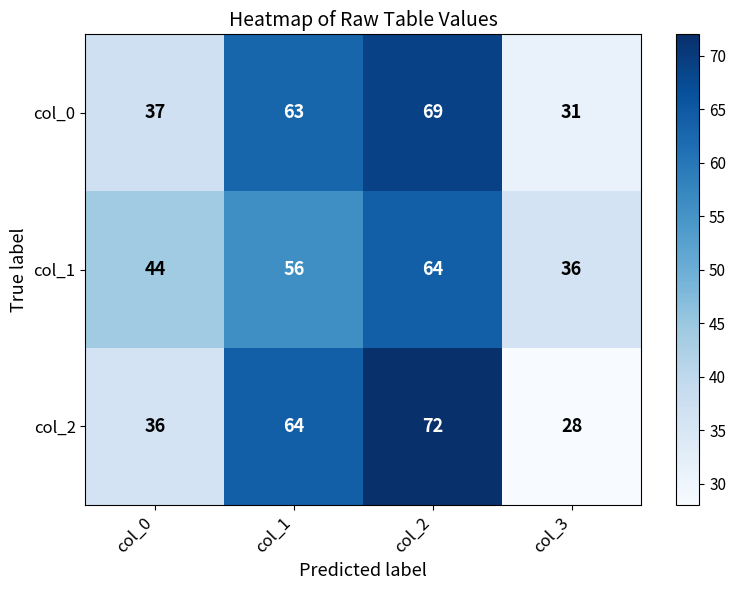

Which series has the widest spread of values?

col_2